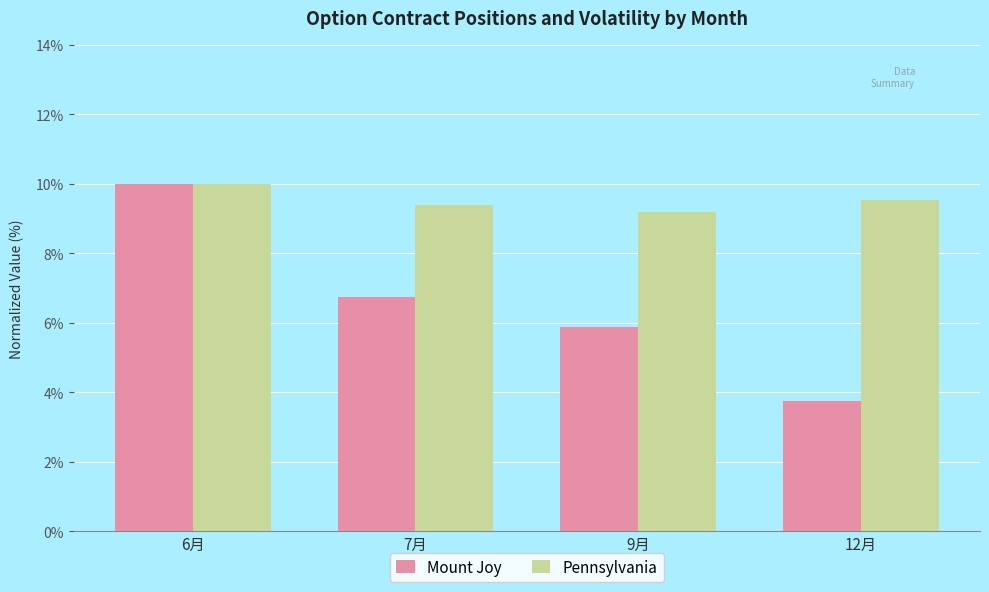

What is the value of the Pennsylvania bar at the 3rd from the left?

9.2